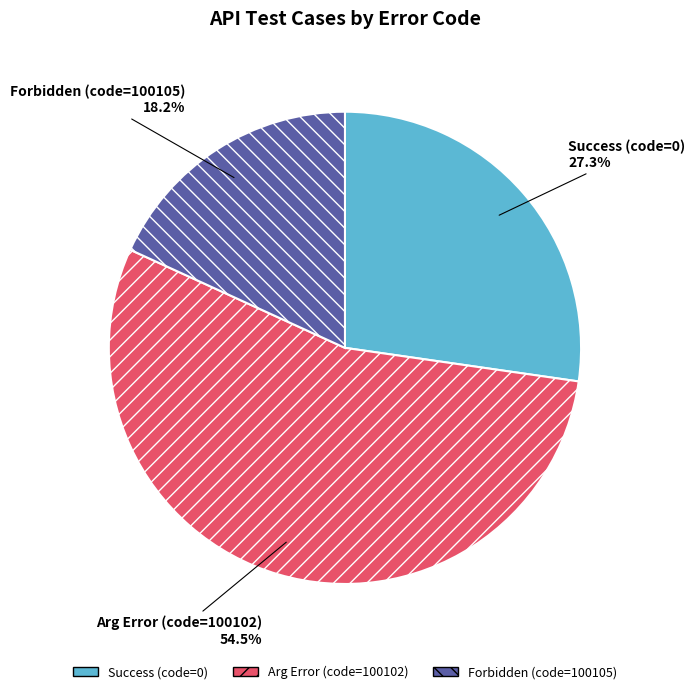

To the nearest percent, what is the difference between the largest and smallest slice percentages?

36%